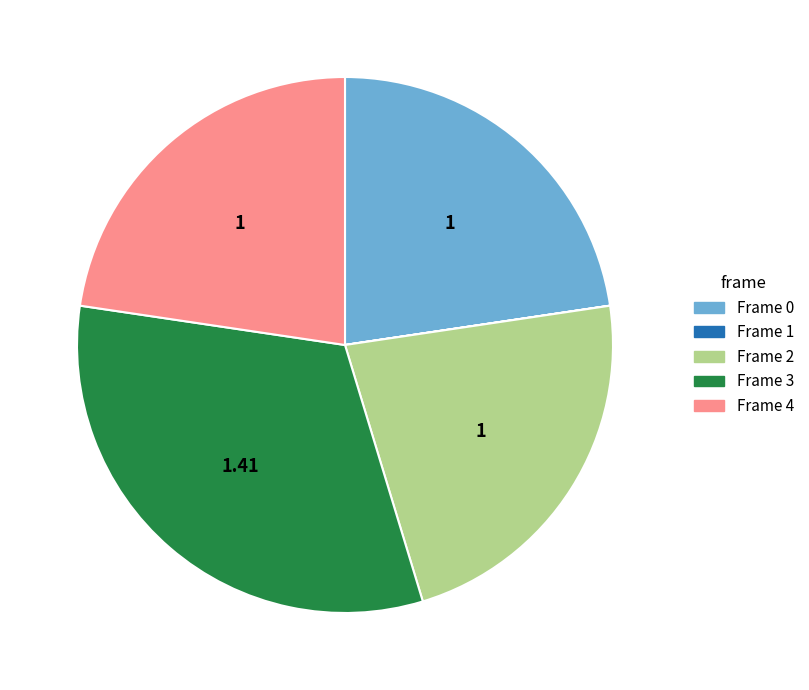

Does Frame 3 represent more than half of the total?

No